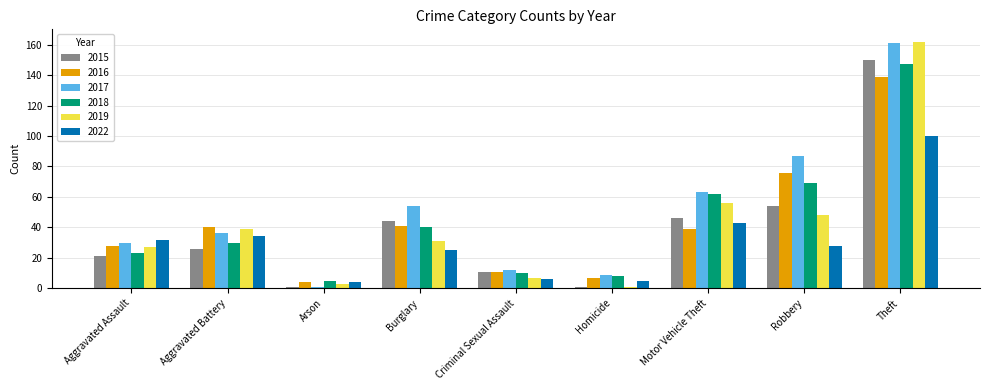

Which series changed the most between Aggravated Assault and Robbery?

2017